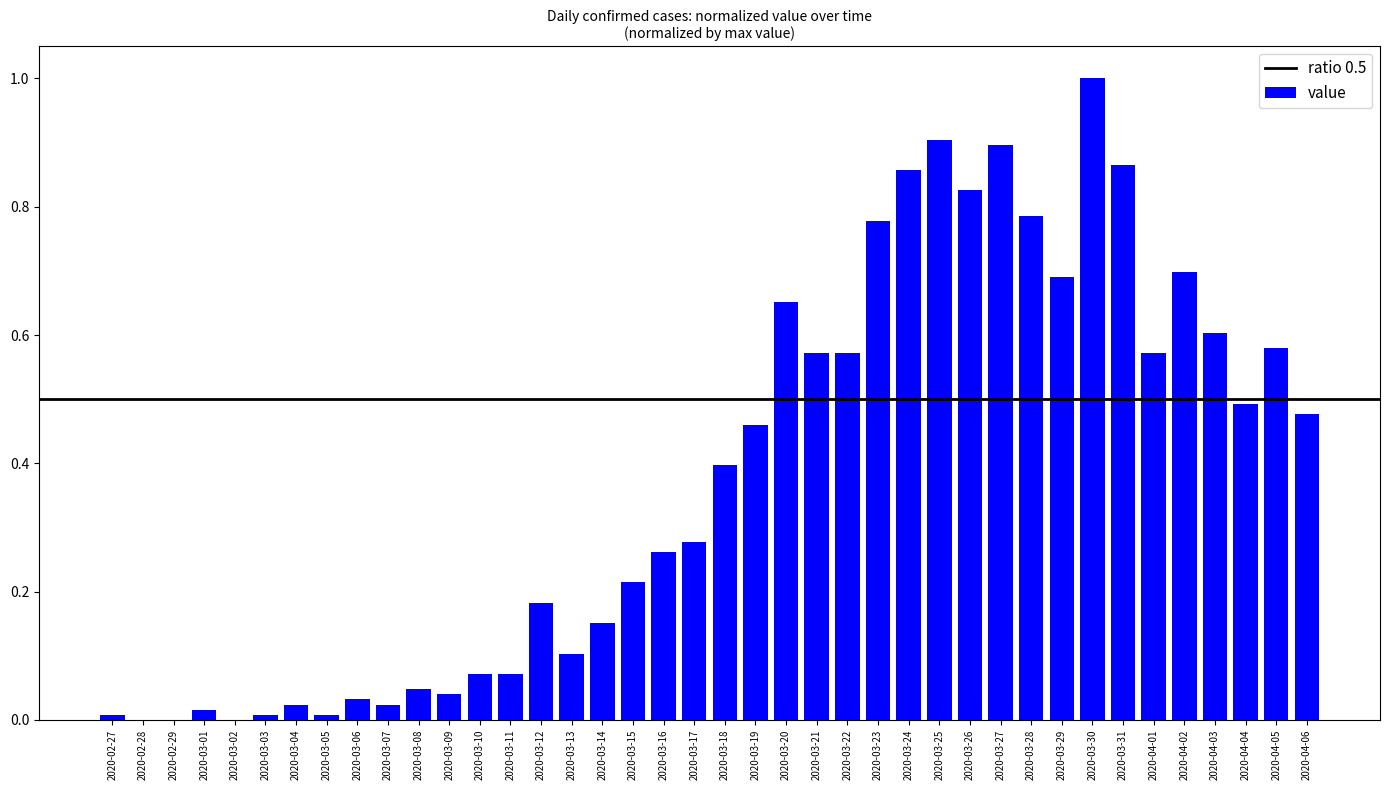

What is the change in value from 2020-03-04 to 2020-03-25?

+0.9